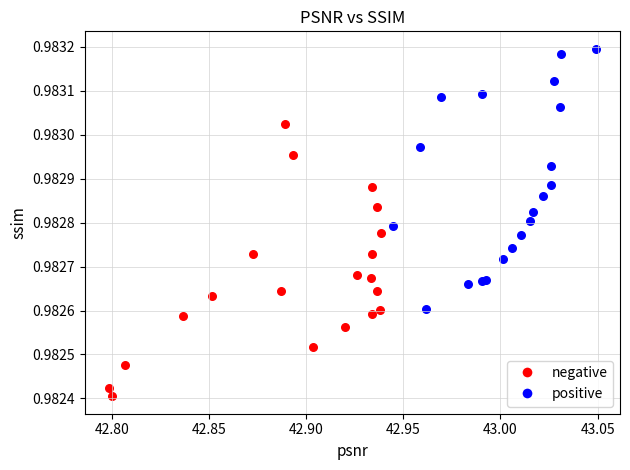

Which series contains the lowest Y value?

negative